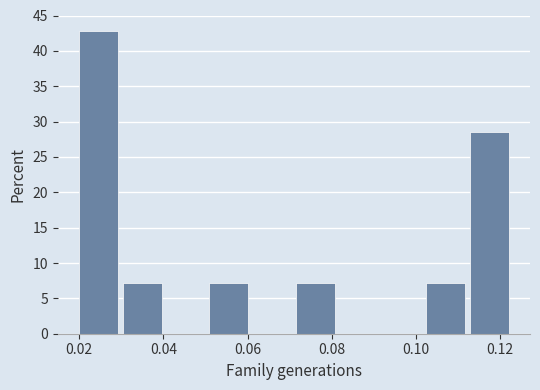

Over which range of the x-axis is the bar tallest?

0.020 to 0.030